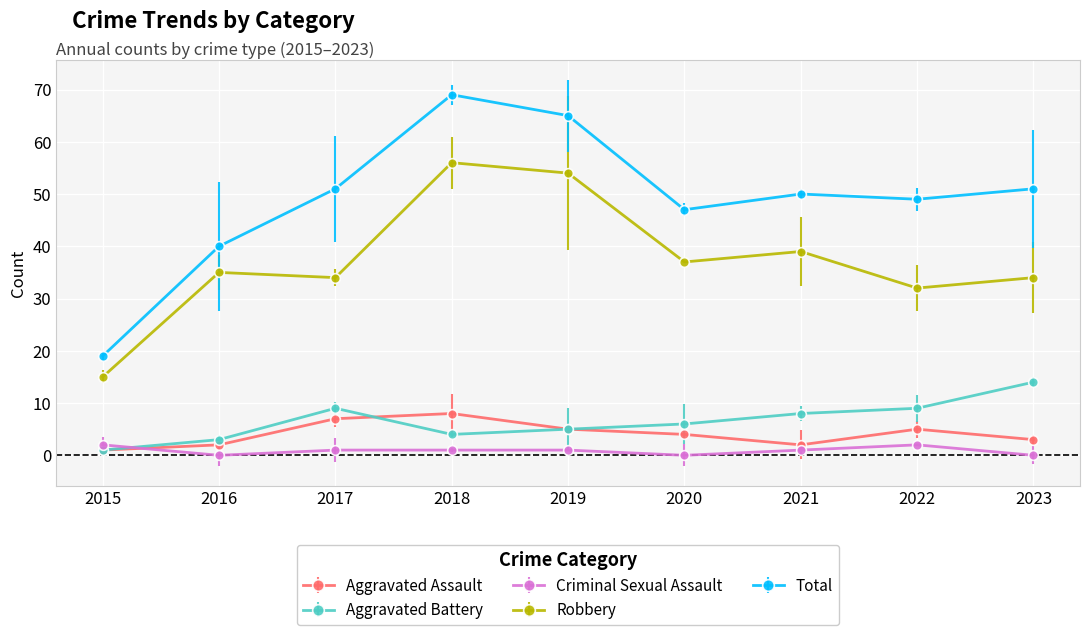

How many interior local valleys does the Total series have?

2